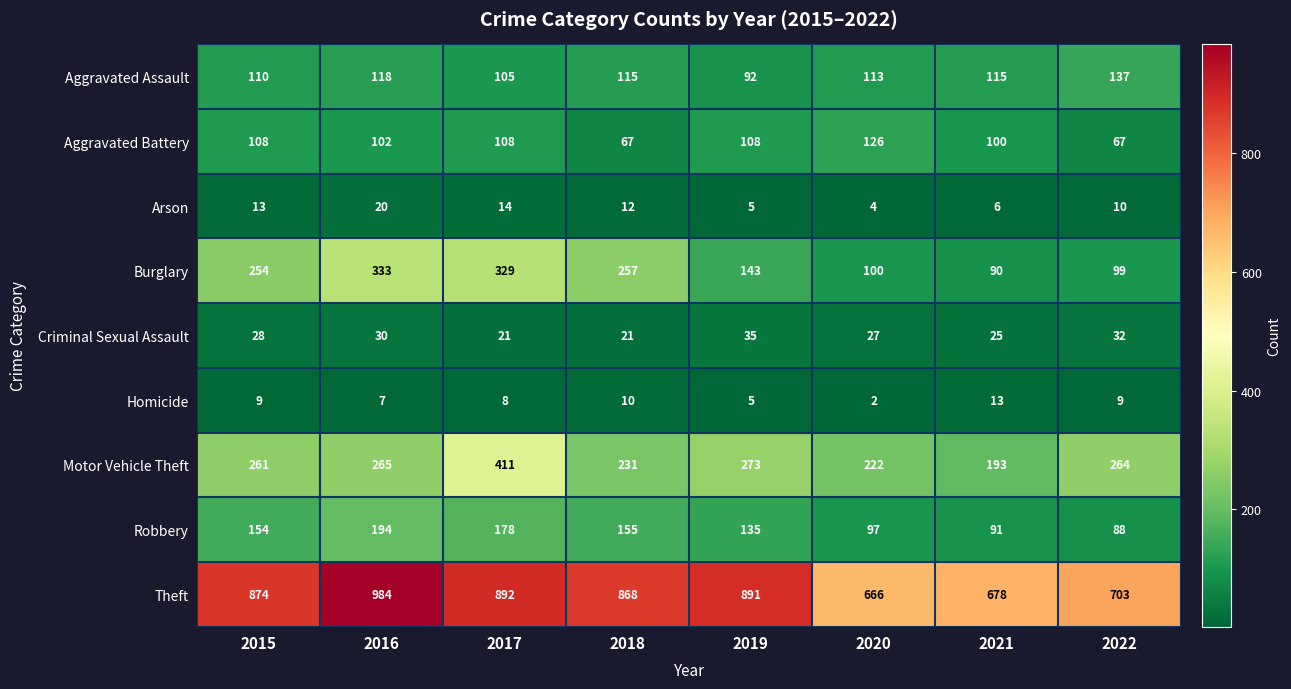

What is the difference between the highest and lowest values at 2022?

694